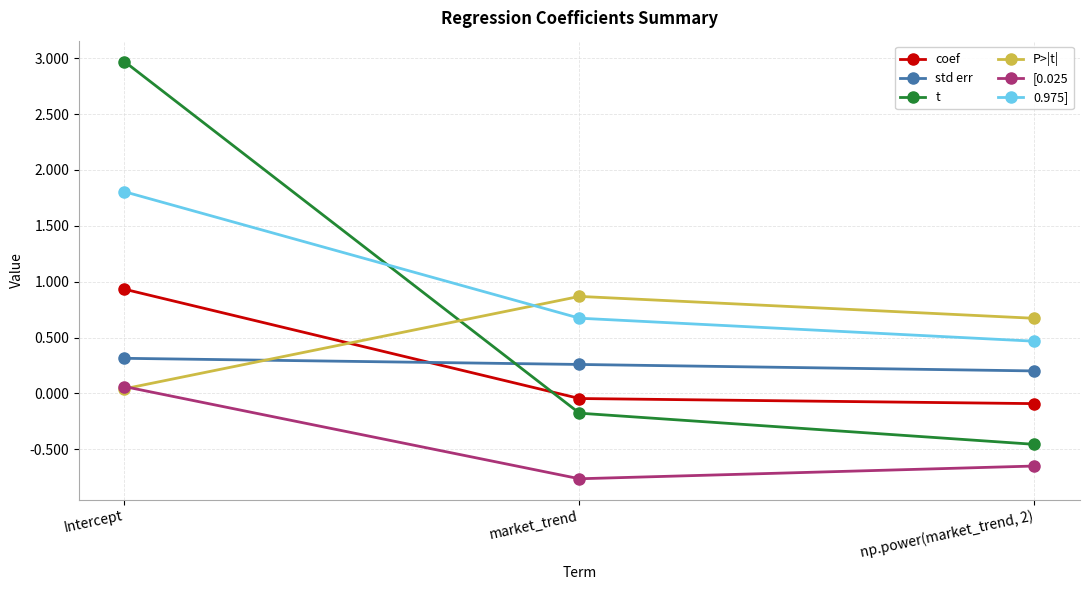

Which label corresponds to the smallest value in the chart?

market_trend